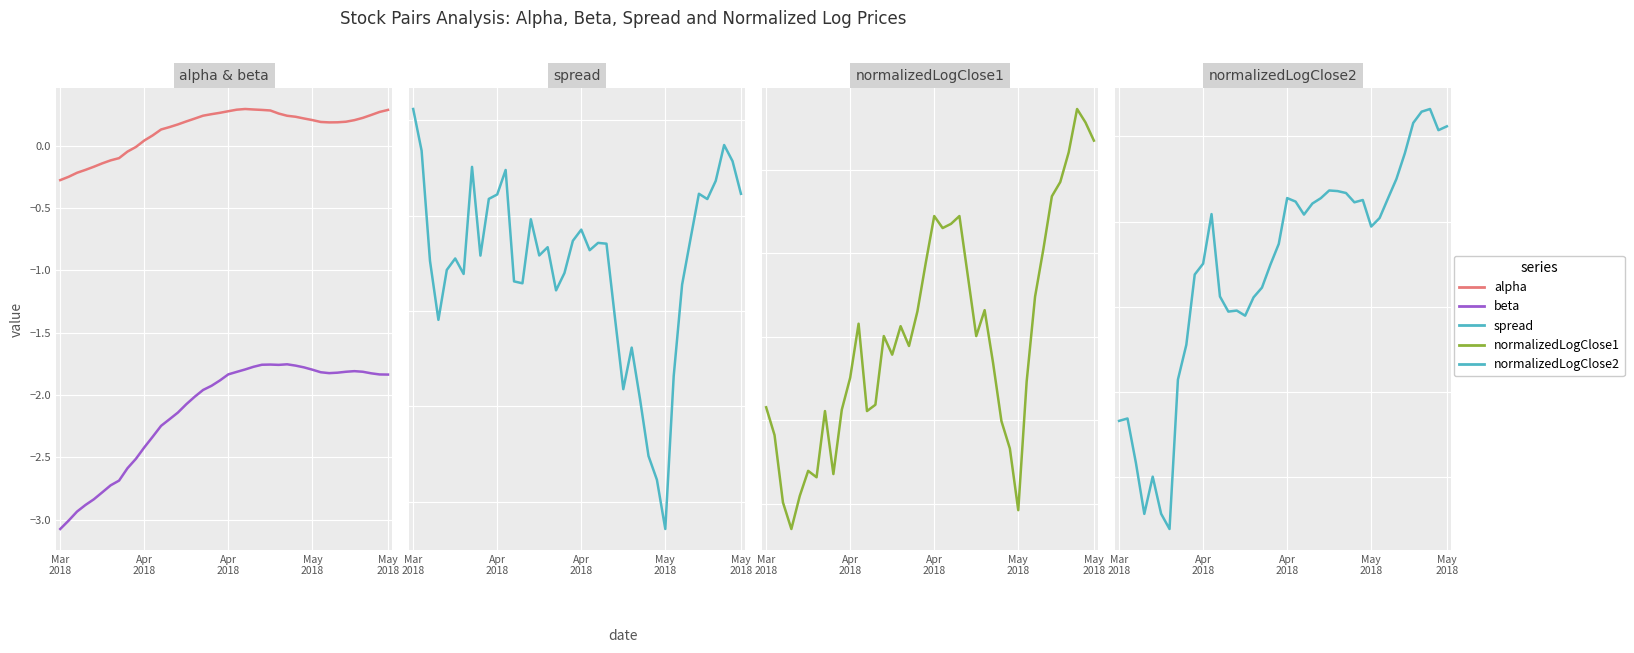

True or false: spread and normalizedLogClose1 intersect in this chart.

False